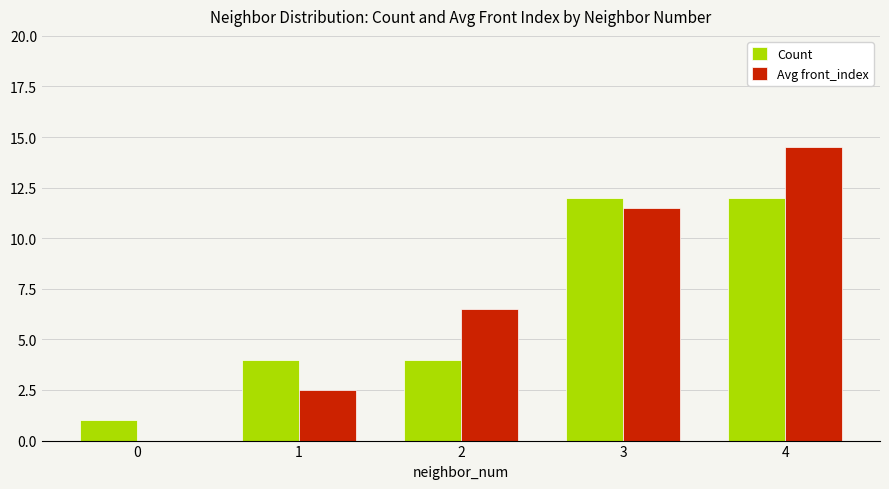

What is the difference between the Avg front_index values at 2 and 3?

5.0